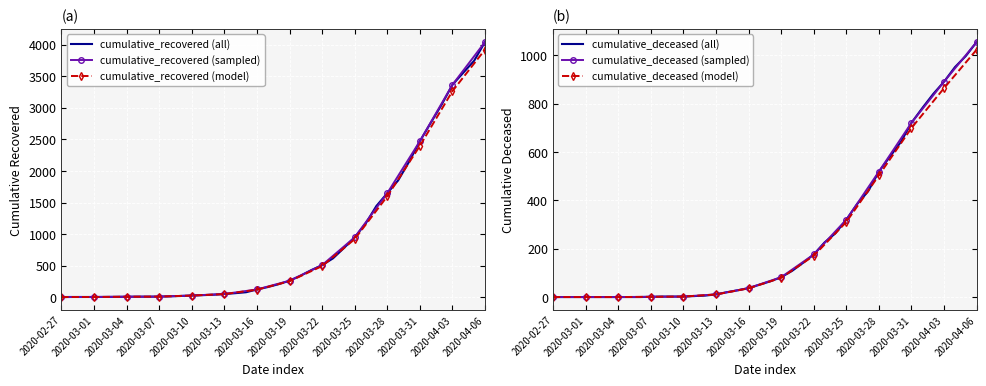

Reading left to right, transcribe all the data shown in this chart.

cumulative_recovered: 2020-02-27=3	2020-02-28=4	2020-02-29=4	2020-03-01=4	2020-03-02=5	2020-03-03=6	2020-03-04=8	2020-03-05=9	2020-03-06=9	2020-03-07=10	2020-03-08=14	2020-03-09=20	2020-03-10=27	2020-03-11=33	2020-03-12=40	2020-03-13=51	2020-03-14=64	2020-03-15=79	2020-03-16=123	2020-03-17=161	2020-03-18=207	2020-03-19=261	2020-03-20=339	2020-03-21=429	2020-03-22=508	2020-03-23=615	2020-03-24=777	2020-03-25=948	2020-03-26=1164	2020-03-27=1445	2020-03-28=1647	2020-03-29=1849	2020-03-30=2143	2020-03-31=2470	2020-04-01=2760	2020-04-02=3047	2020-04-03=3364	2020-04-04=3555	2020-04-05=3745	2020-04-06=4042
cumulative_deceased: 2020-02-27=0	2020-02-28=0	2020-02-29=0	2020-03-01=0	2020-03-02=0	2020-03-03=0	2020-03-04=0	2020-03-05=0	2020-03-06=0	2020-03-07=1	2020-03-08=2	2020-03-09=2	2020-03-10=2	2020-03-11=4	2020-03-12=6	2020-03-13=11	2020-03-14=20	2020-03-15=28	2020-03-16=37	2020-03-17=51	2020-03-18=65	2020-03-19=82	2020-03-20=108	2020-03-21=141	2020-03-22=176	2020-03-23=226	2020-03-24=264	2020-03-25=320	2020-03-26=385	2020-03-27=437	2020-03-28=519	2020-03-29=580	2020-03-30=640	2020-03-31=721	2020-04-01=782	2020-04-02=840	2020-04-03=891	2020-04-04=951	2020-04-05=997	2020-04-06=1055